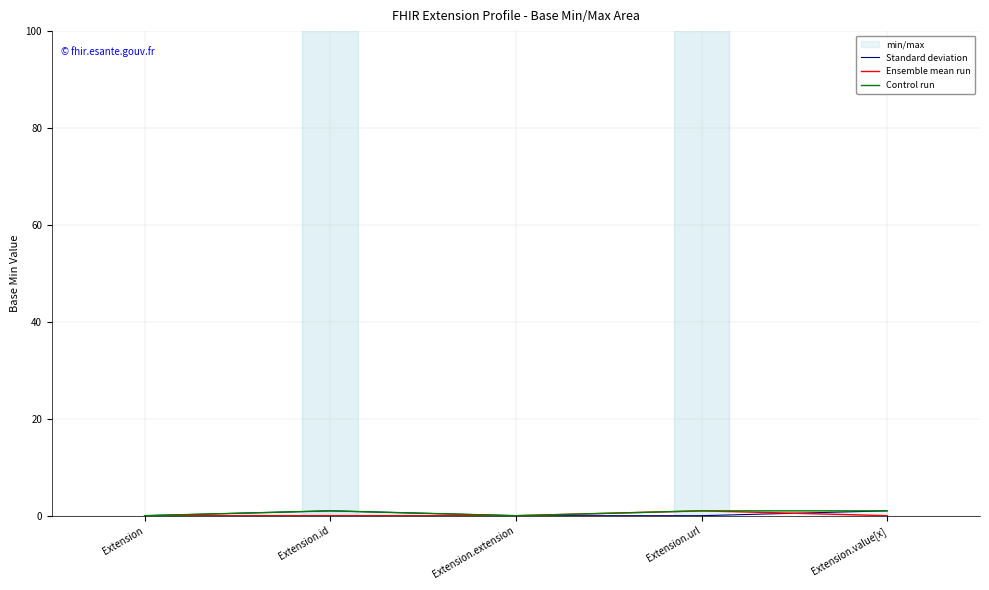

Which label corresponds to the largest value in the chart?

Extension.id